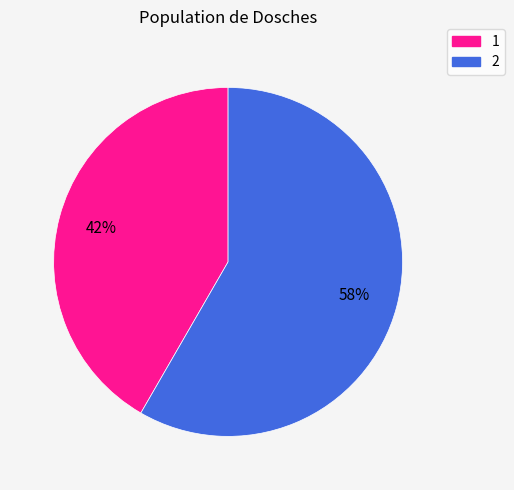

Which category has the smallest portion of the pie?

1